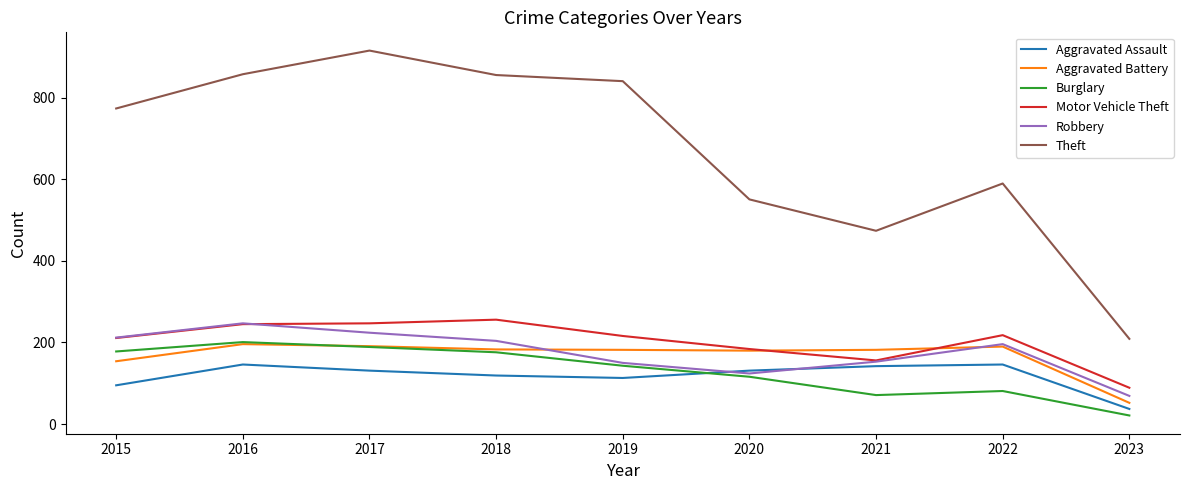

At which label does Aggravated Assault reach its minimum?

2023